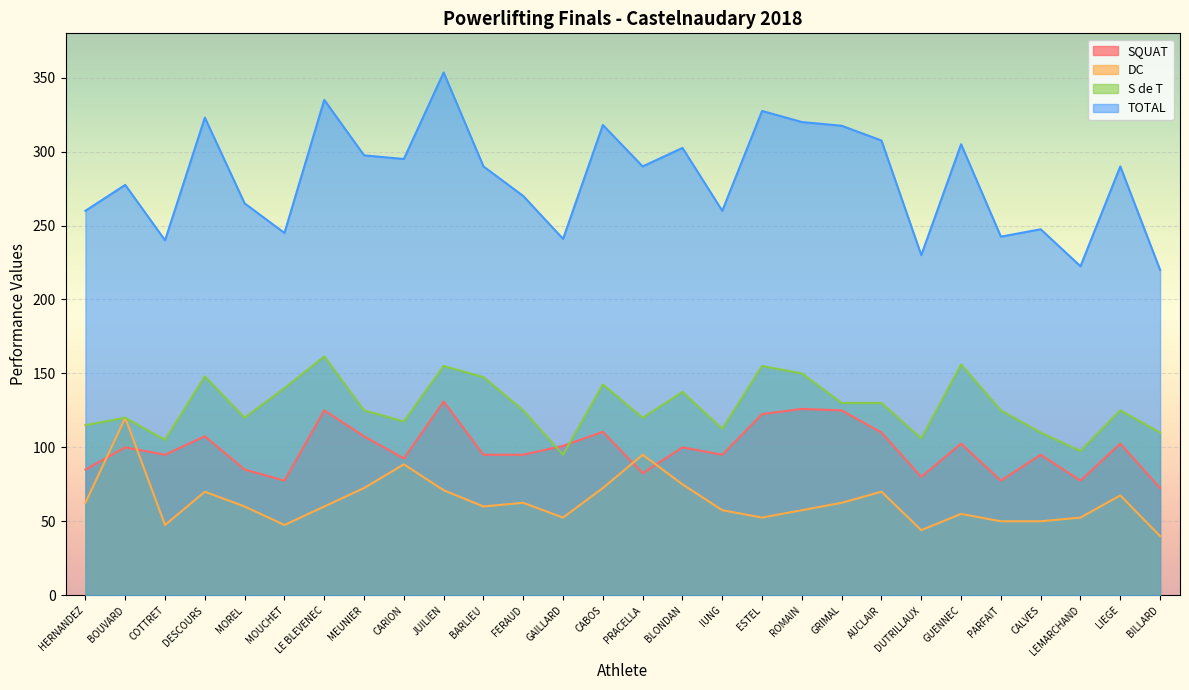

True or false: S de T and TOTAL cross at least once.

False